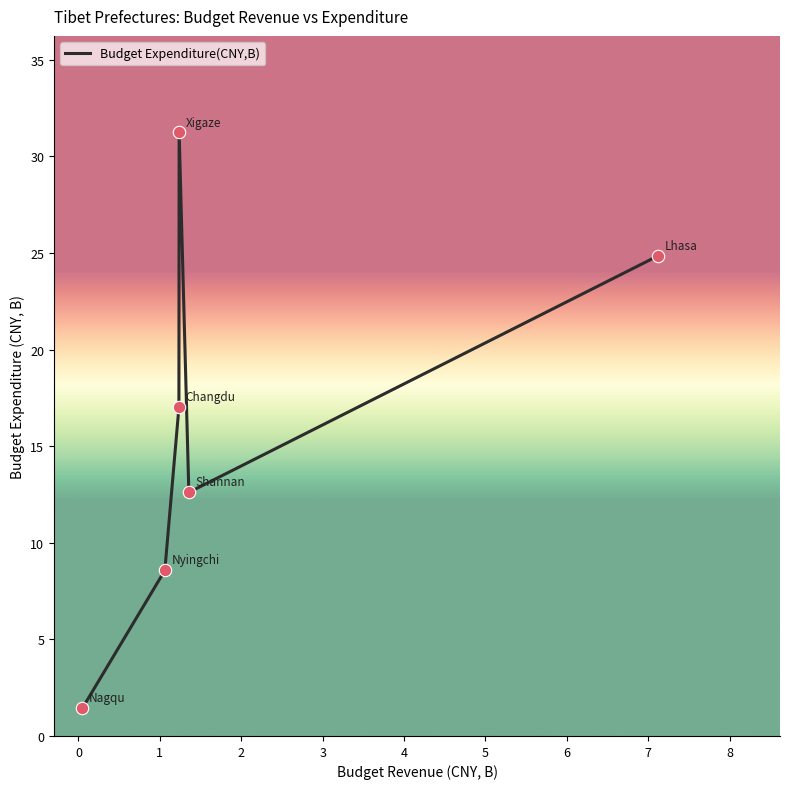

How many interior local peaks (higher than both neighbors) does the data have?

1